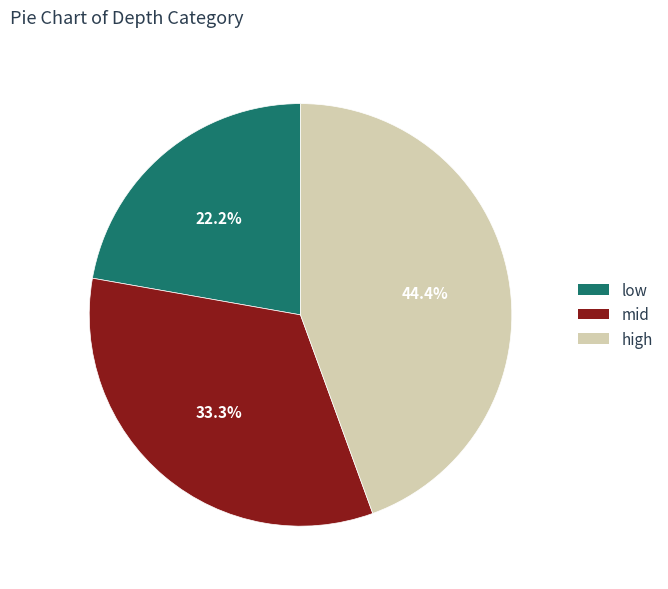

Does low represent more than half of the total?

No